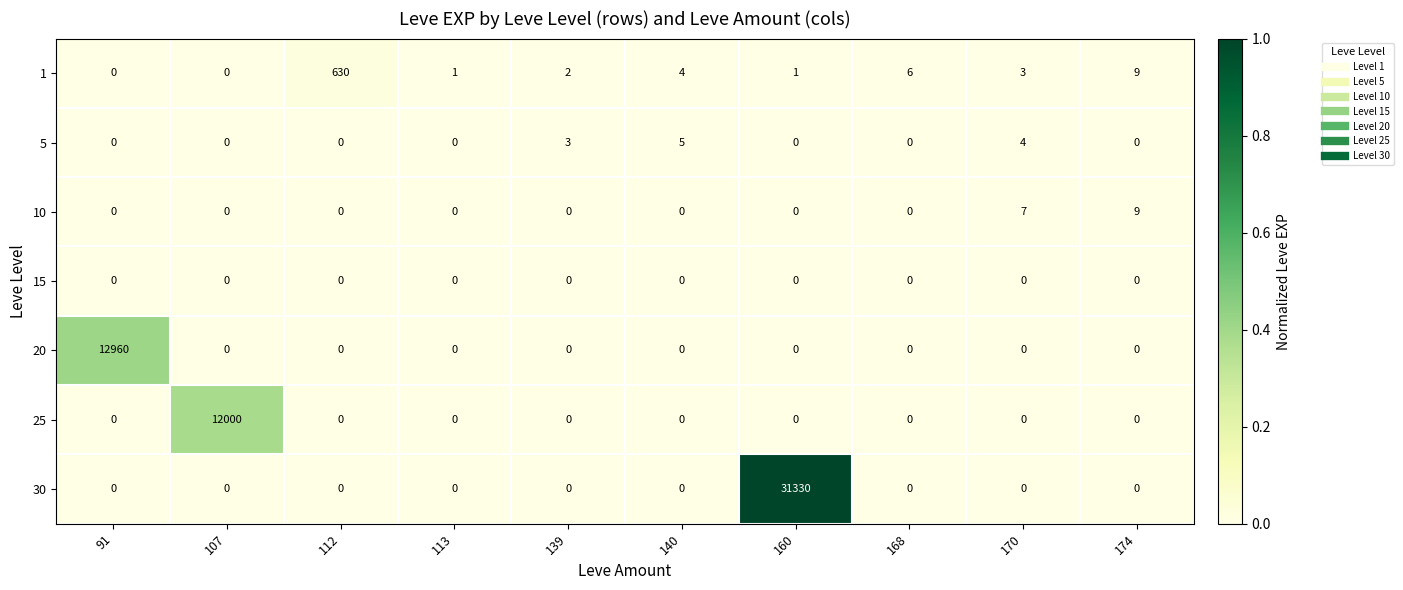

Which series has the largest total across all categories?

30